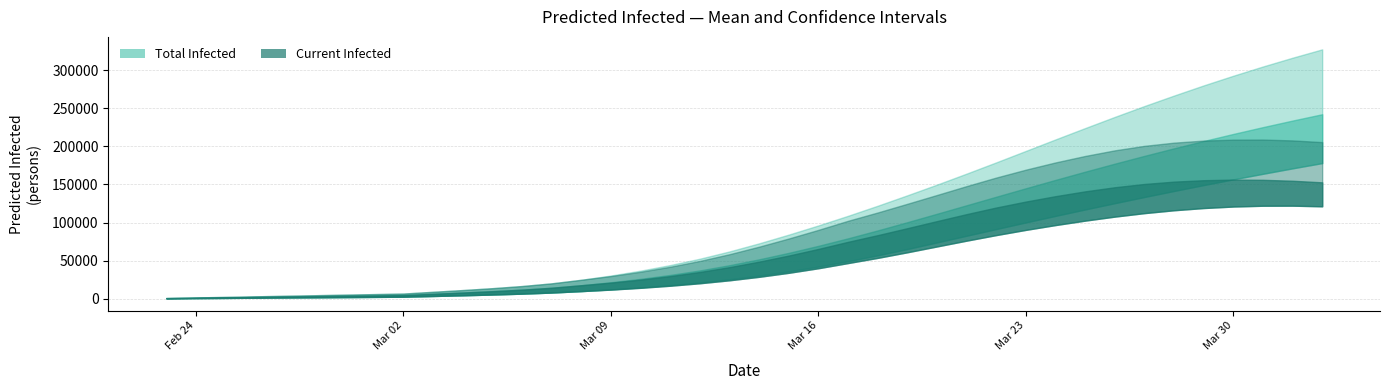

Is it true that predicted_current_infected_mean equals 188917 at 30?

False